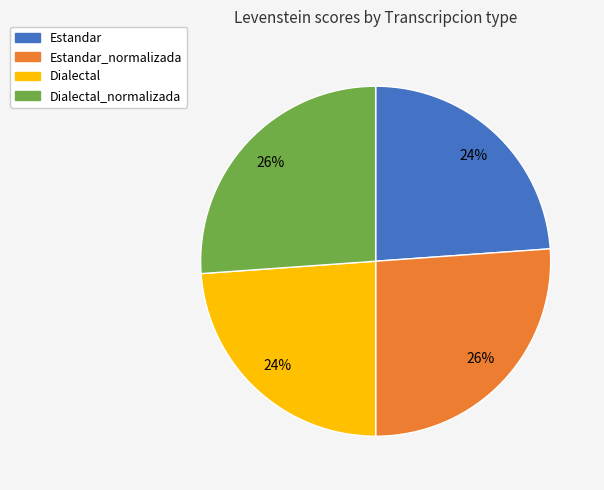

Combined, do Dialectal_normalizada and Estandar_normalizada account for over 50%?

Yes